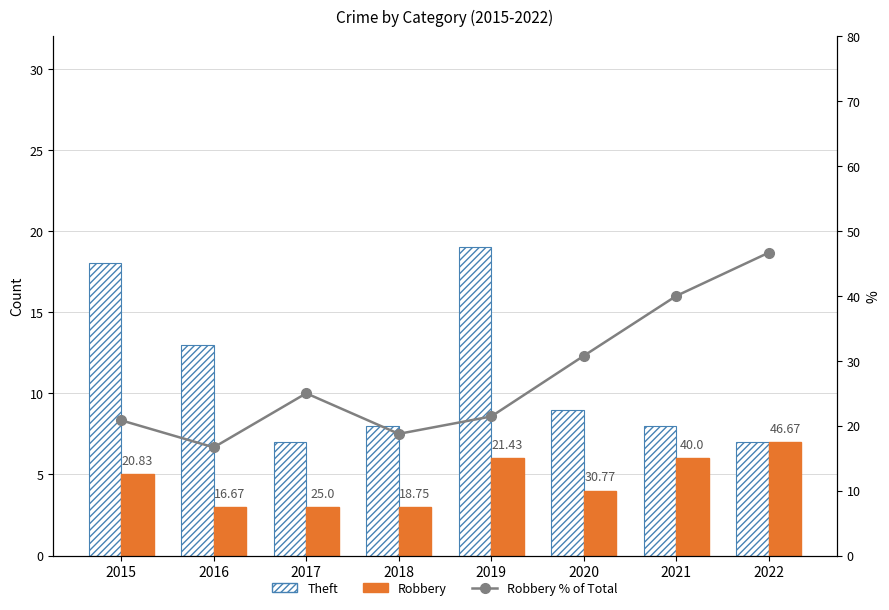

Which series has the largest range (max minus min)?

Robbery % of Total